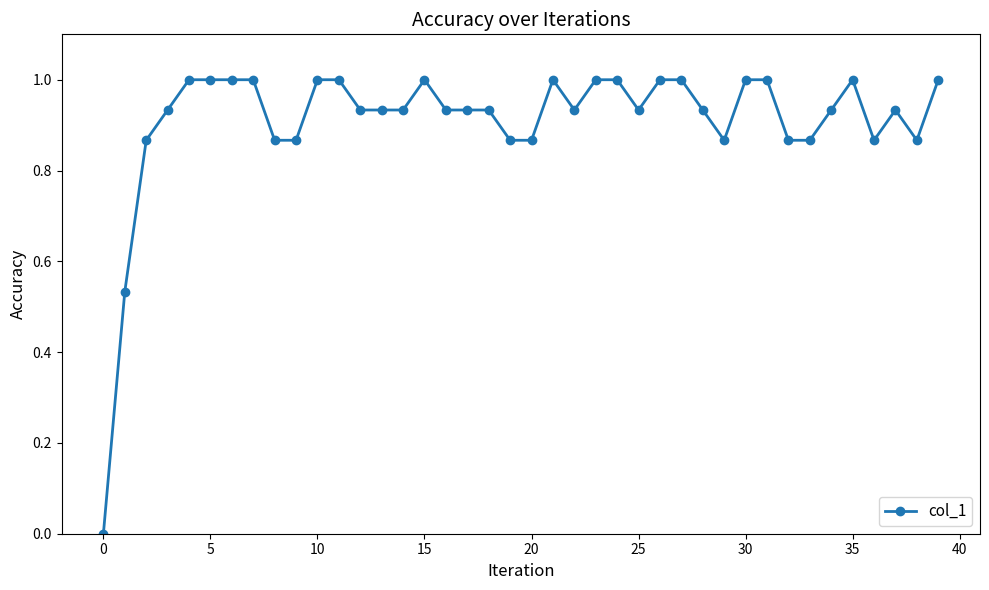

What is the difference between the maximum and minimum values?

1.0